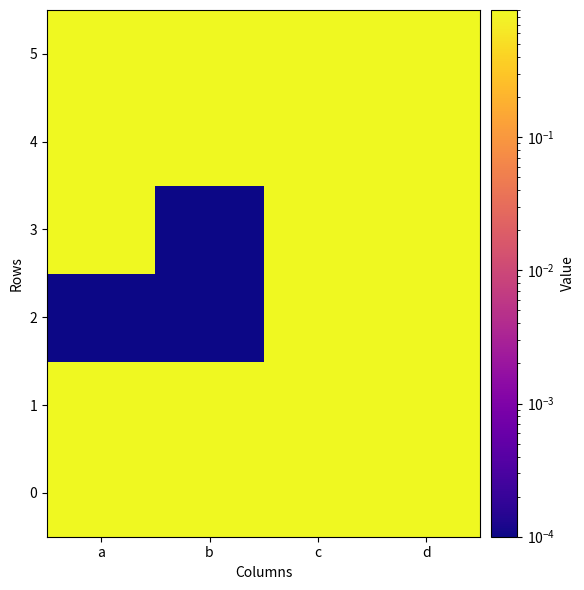

At how many categories does at least one series exceed 6?

4